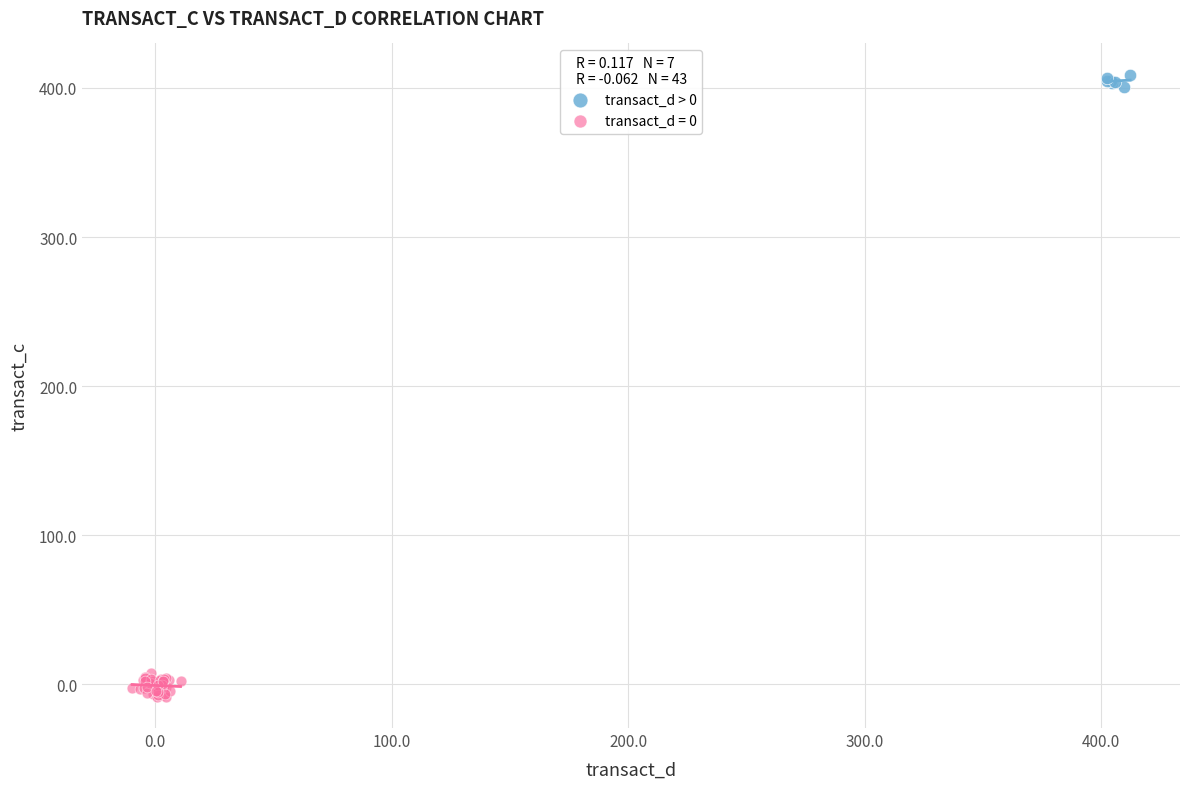

Which series reaches the minimum Y coordinate?

transact_d = 0